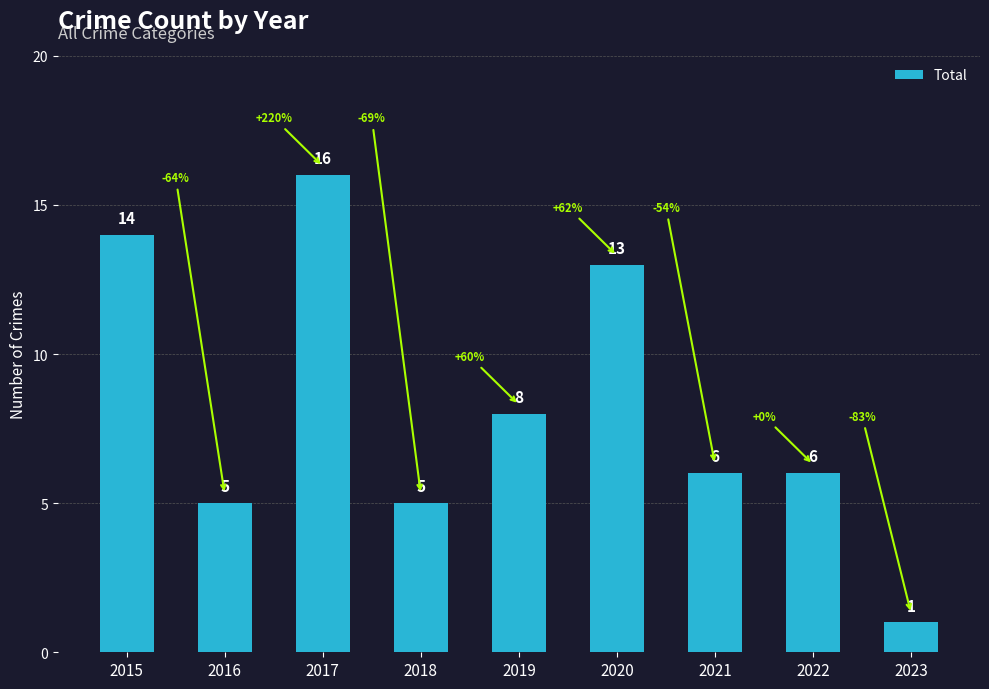

What is the change in value from 2017 to 2023?

-15